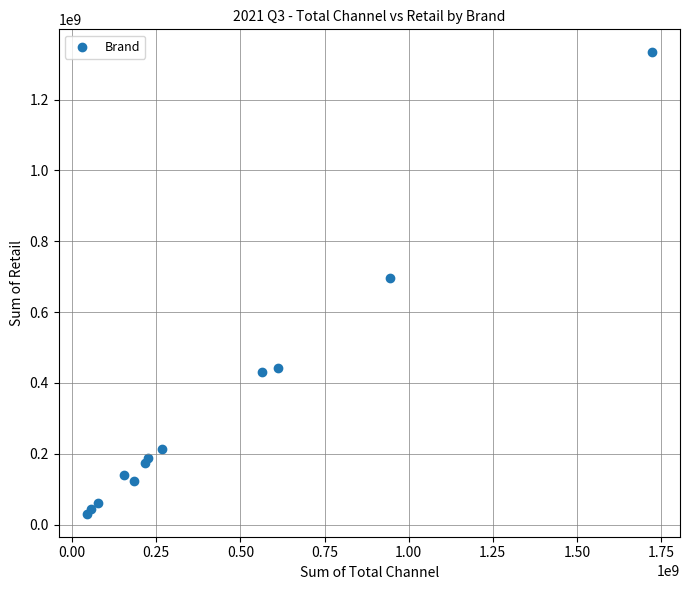

What is the average X value?

422754337.7